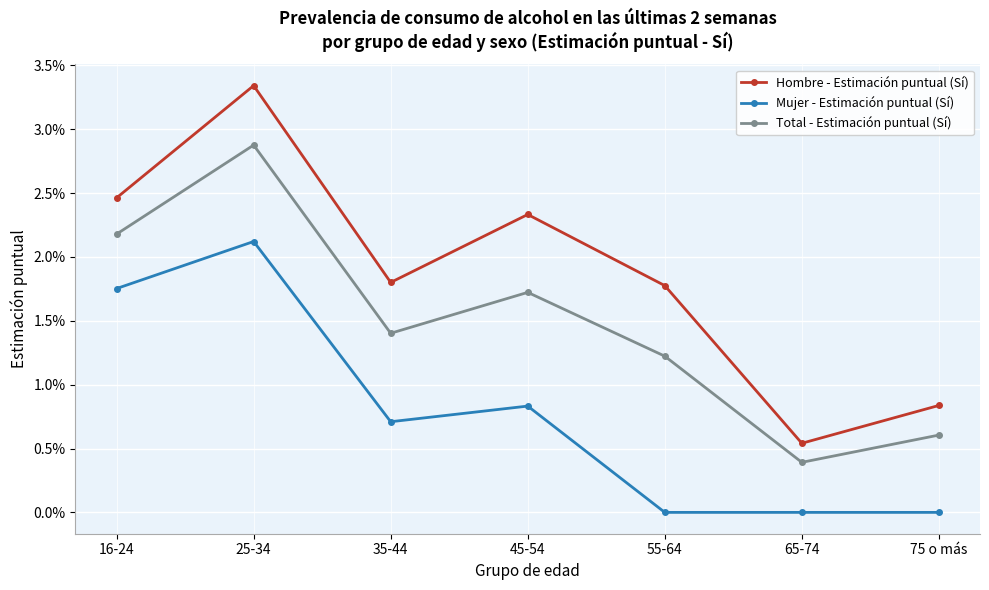

At how many categories does at least one series exceed 0?

7